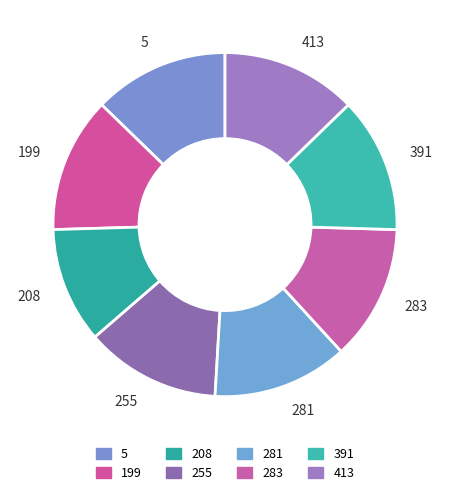

What is the smallest slice in the pie chart?

208